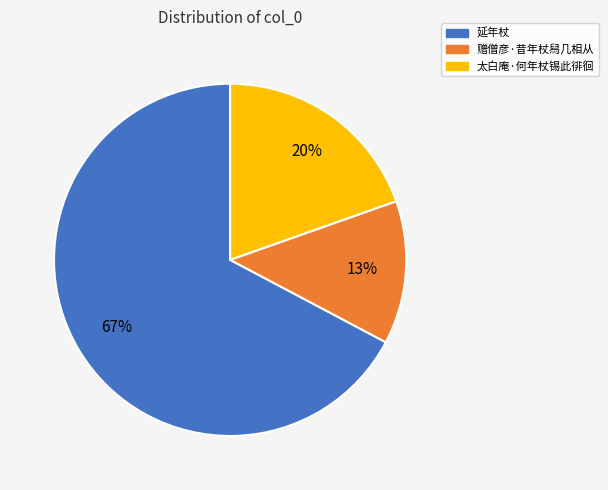

Does any single category account for the majority?

Yes